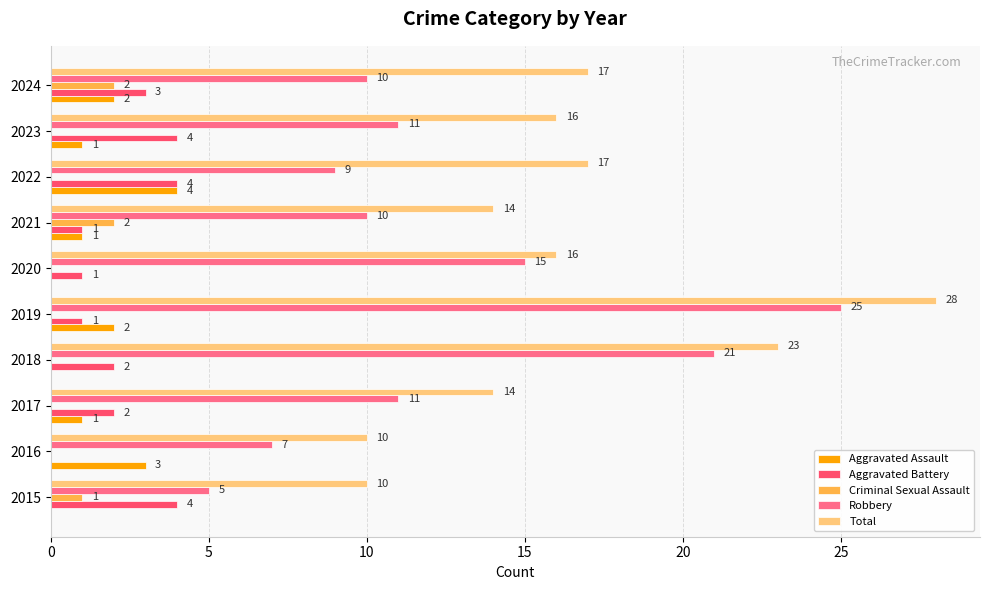

What is the sum of all Robbery values?

124